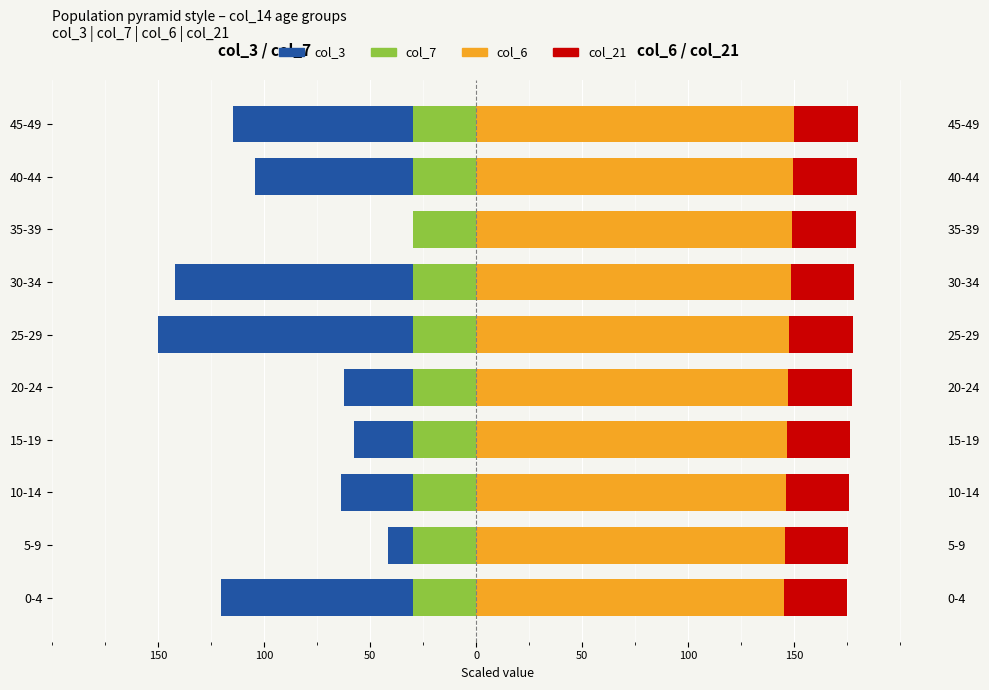

How many bars are there in total?

40